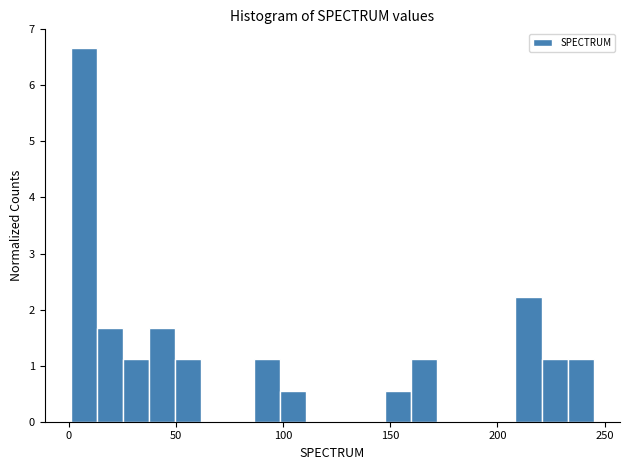

Around what value on the x-axis is the tallest bar? Give the approximate position of its centre, as read against the axis.

5